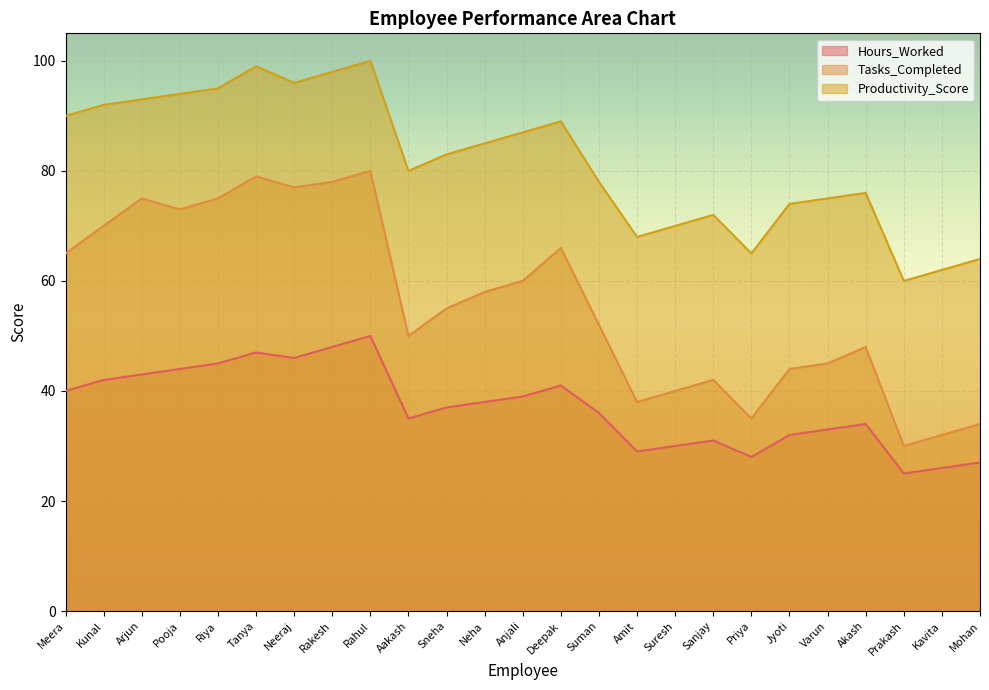

True or false: Productivity_Score and Tasks_Completed cross at least once.

False